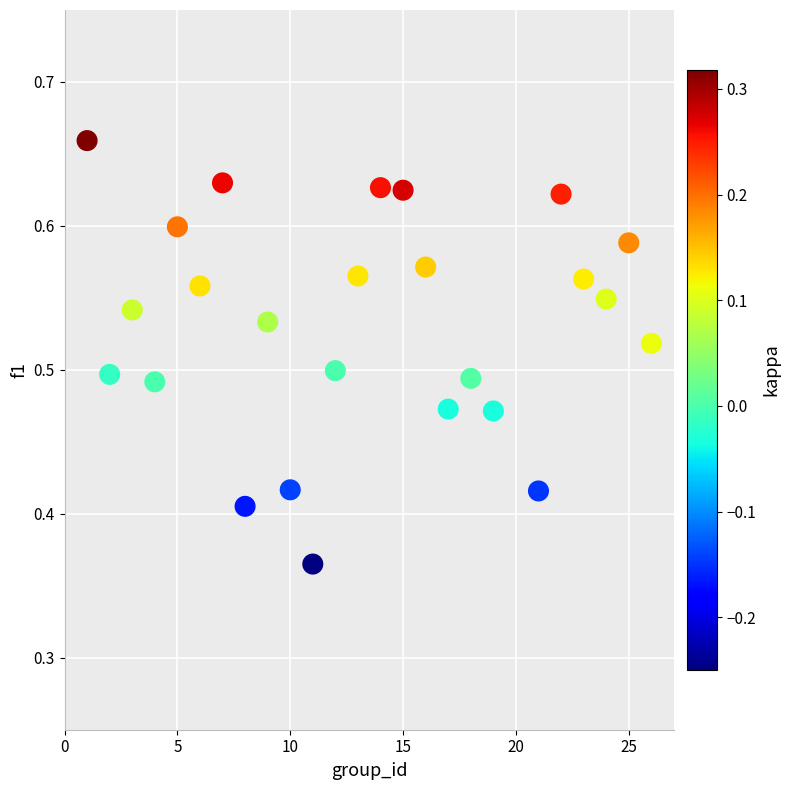

What is the range of X values (max minus min)?

25.0